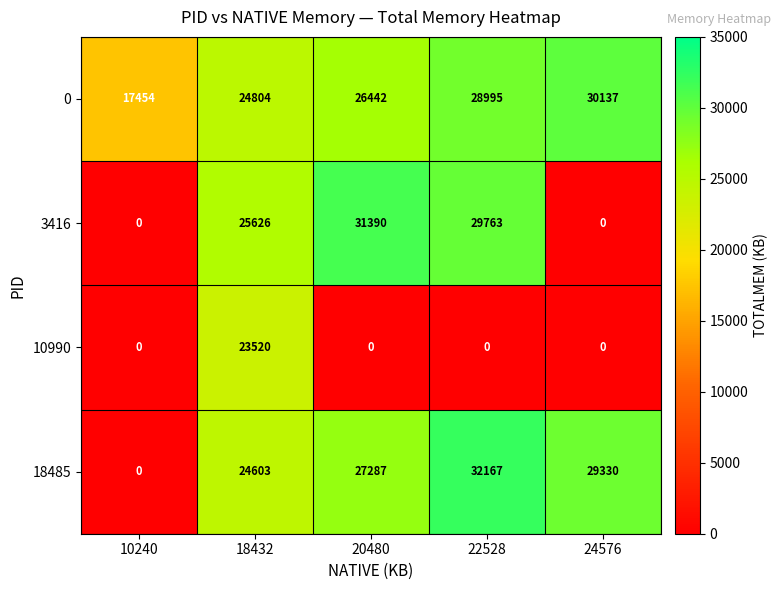

Which series has the largest total across all categories?

0